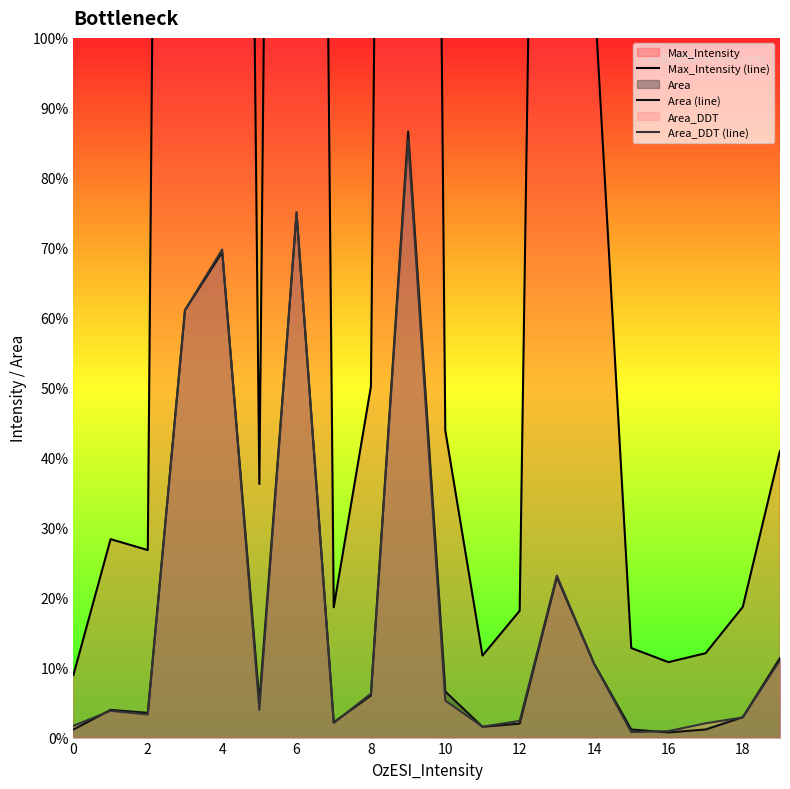

In Area (line), how many points are higher than both neighbors (excluding endpoints)?

5